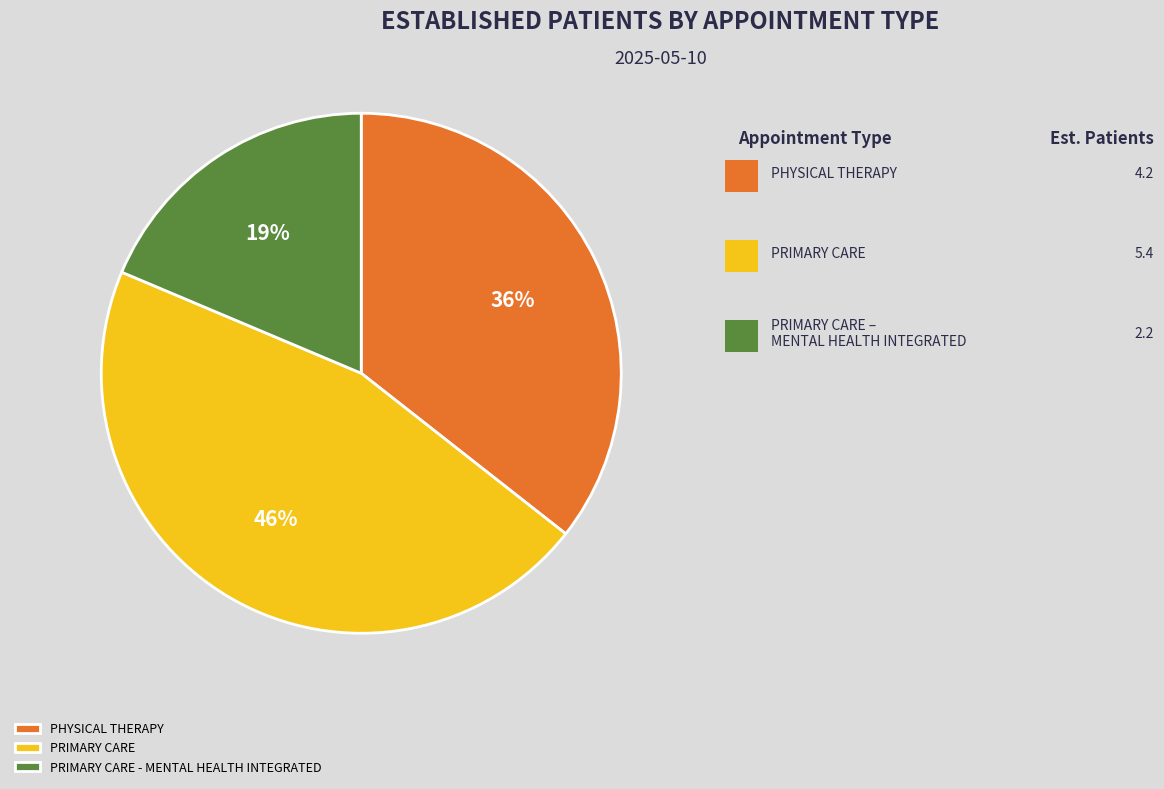

How many slices are in this pie chart?

3